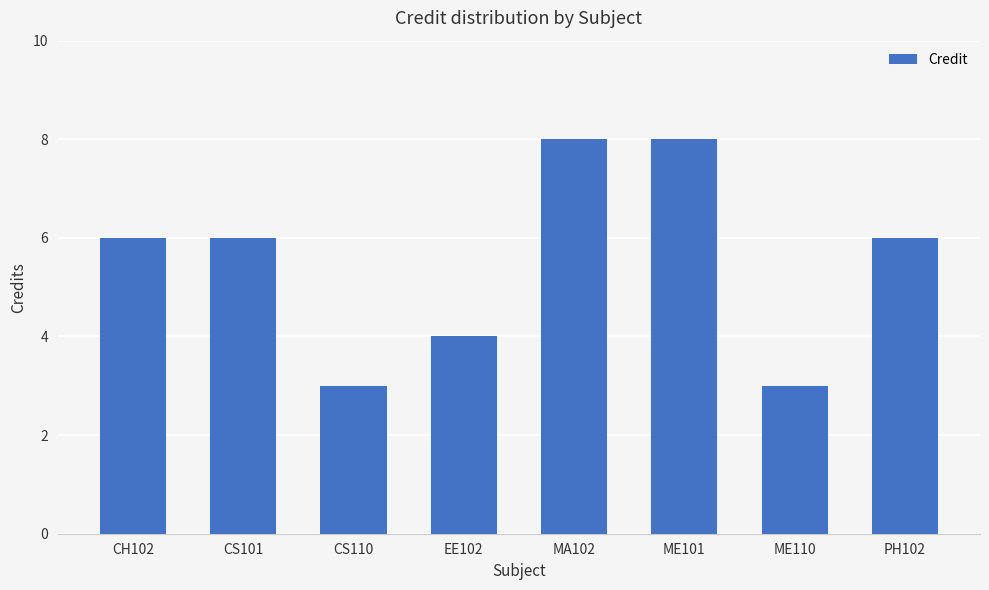

What is the change in value from EE102 to PH102?

+2